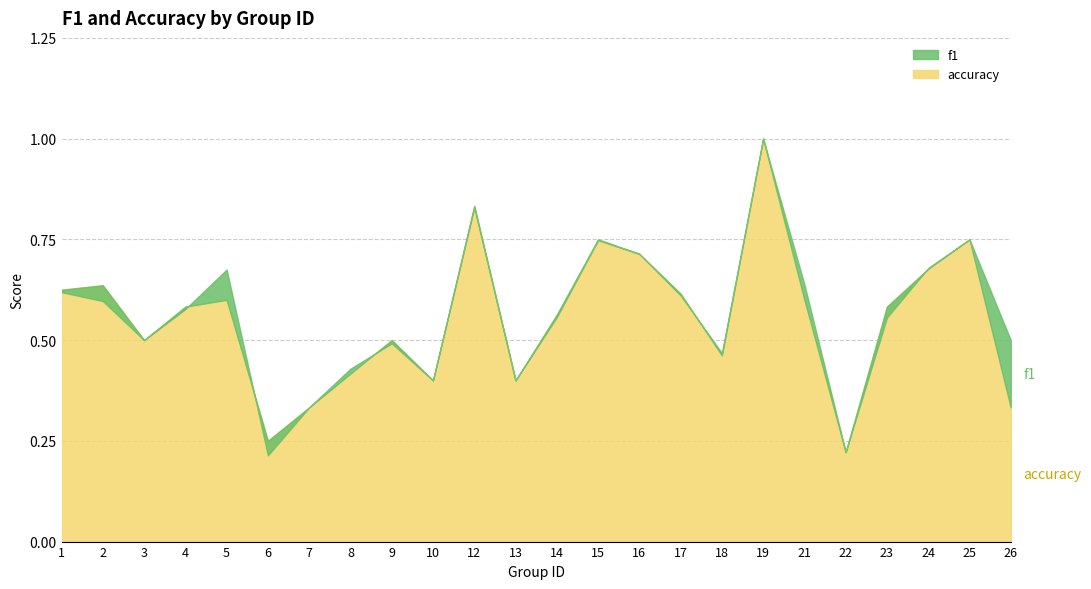

How many interior local valleys does the f1 series have?

6